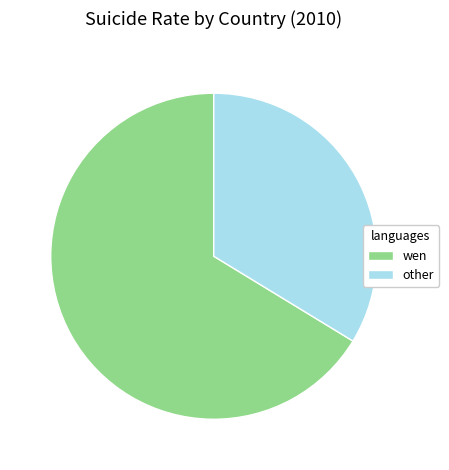

What is the largest slice in the pie chart?

wen